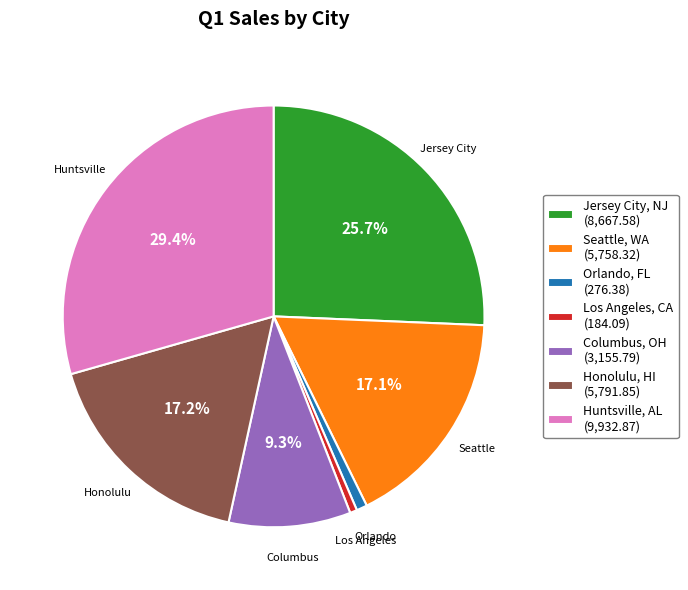

Does Huntsville, AL represent more than half of the total?

No